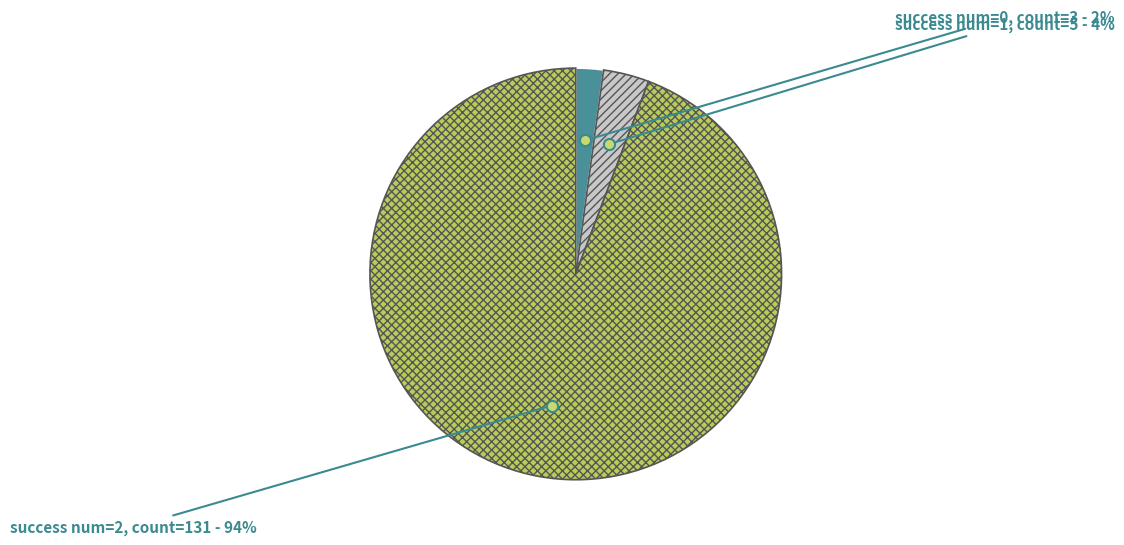

To the nearest percent, what is the difference between the largest and smallest slice percentages?

92%